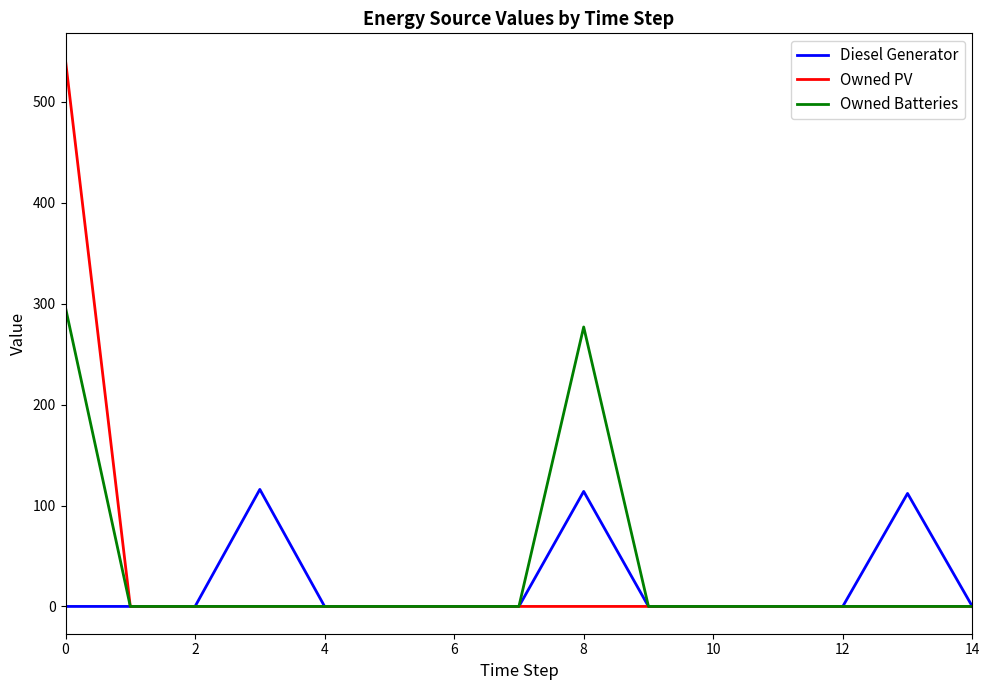

Which series has the widest spread of values?

Owned PV